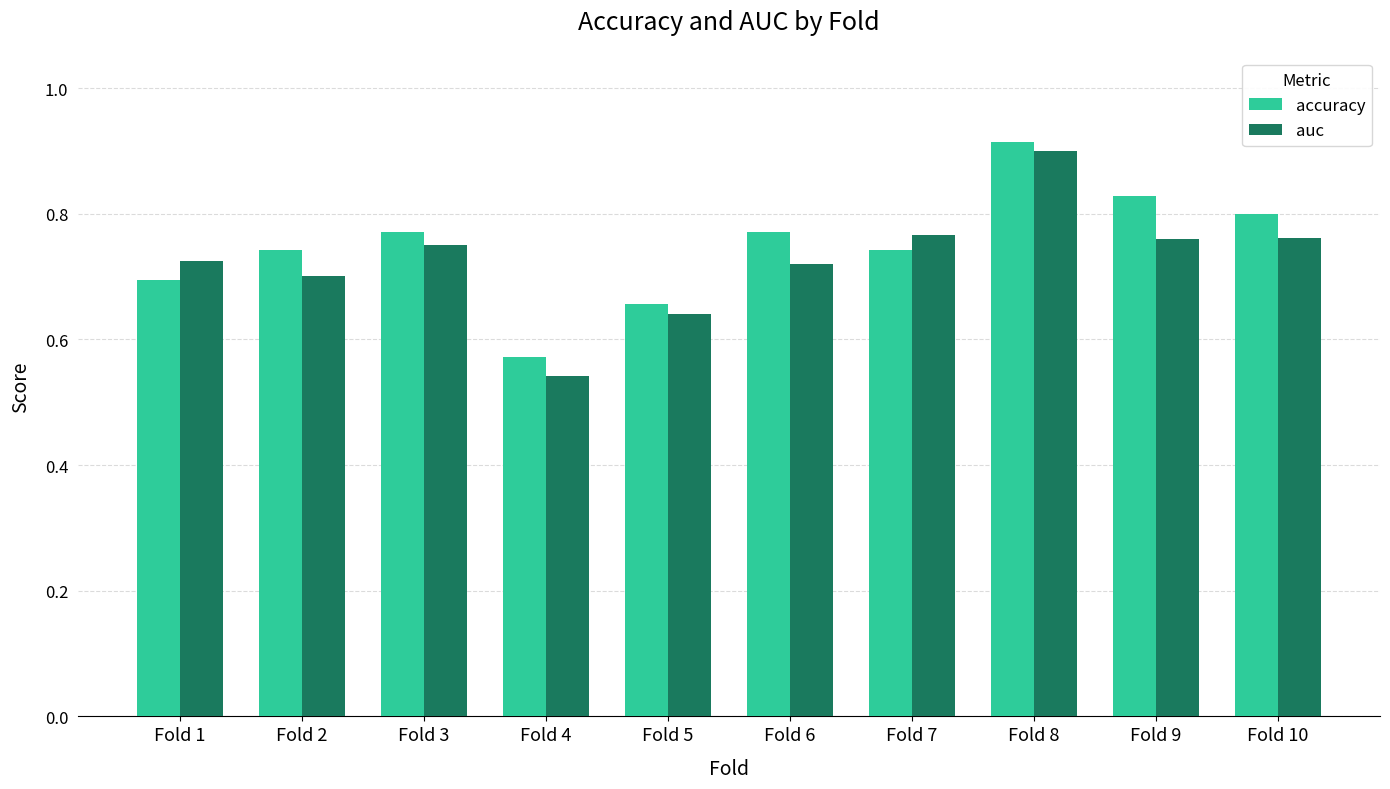

Which series changed the most between Fold 2 and Fold 4?

accuracy